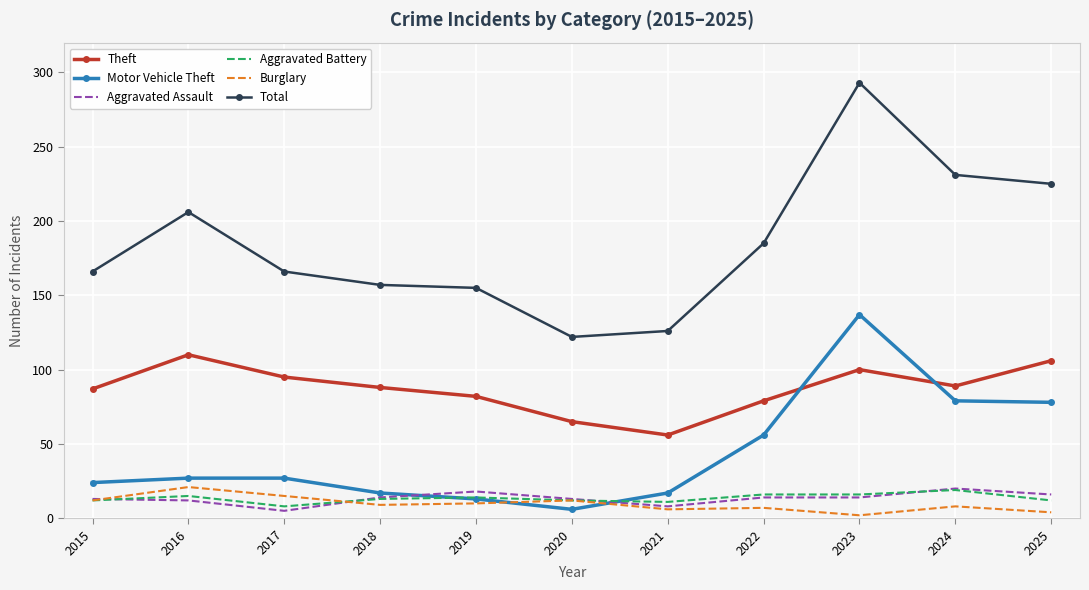

At which label does Theft reach its peak?

2016